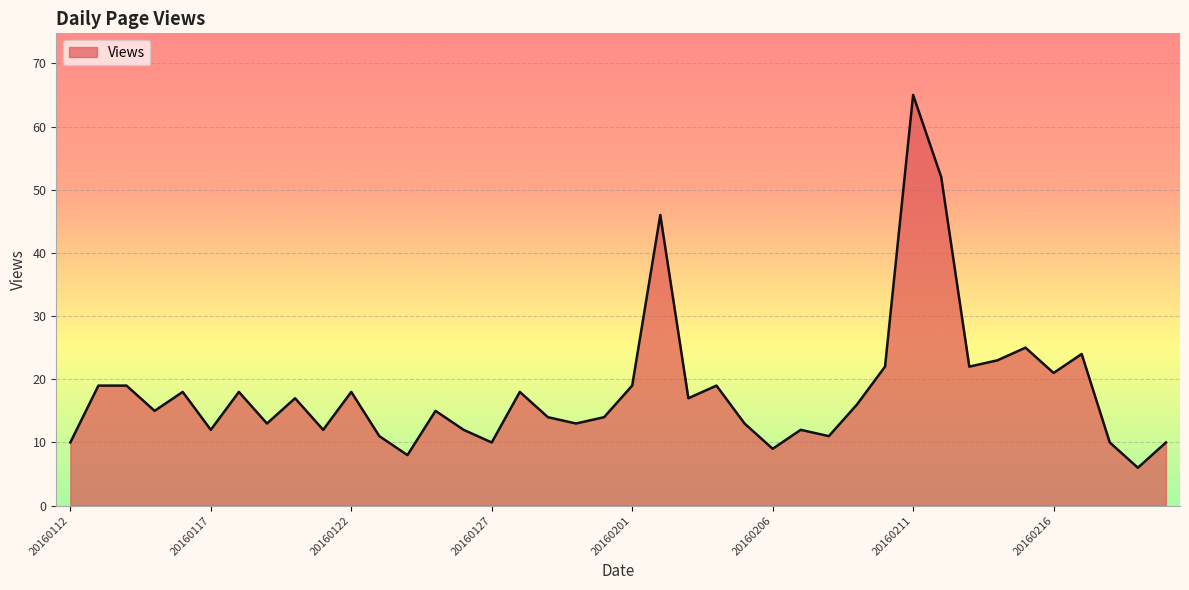

What is the smallest value displayed?

6